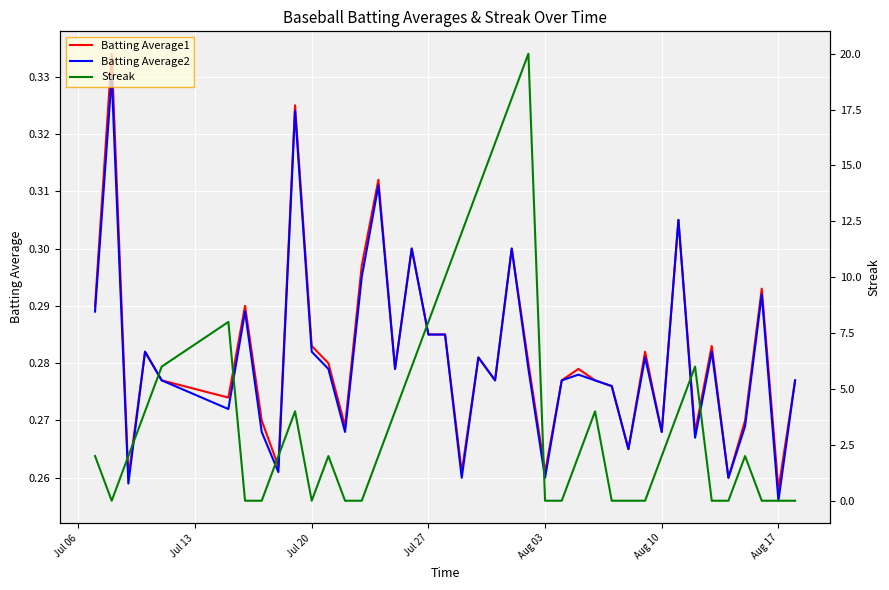

What is the minimum value for Batting Average2?

0.3